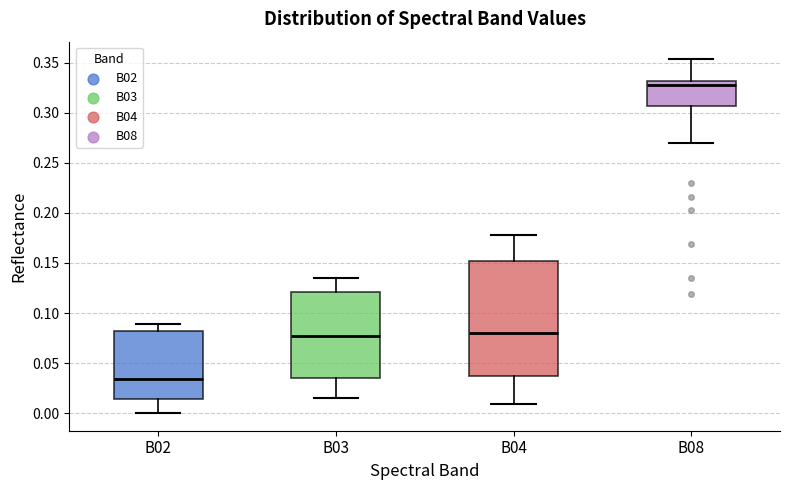

Which box has the highest median line?

B08